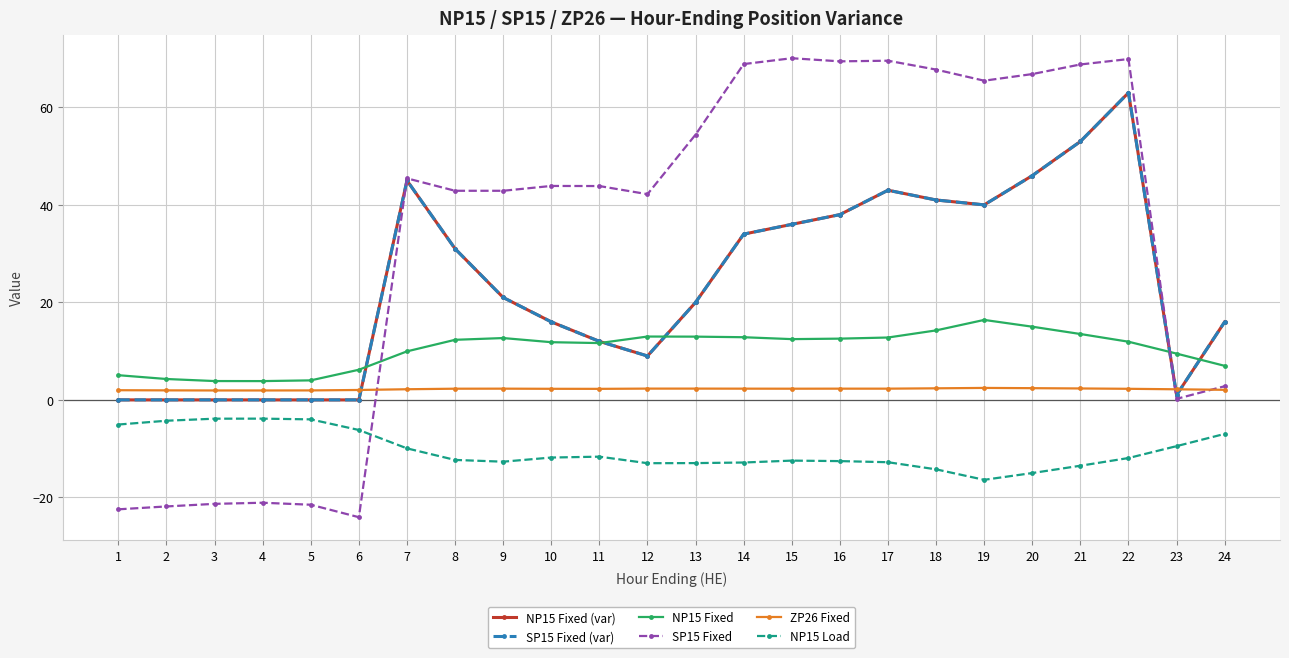

At which category does the chart reach its peak across all series?

15